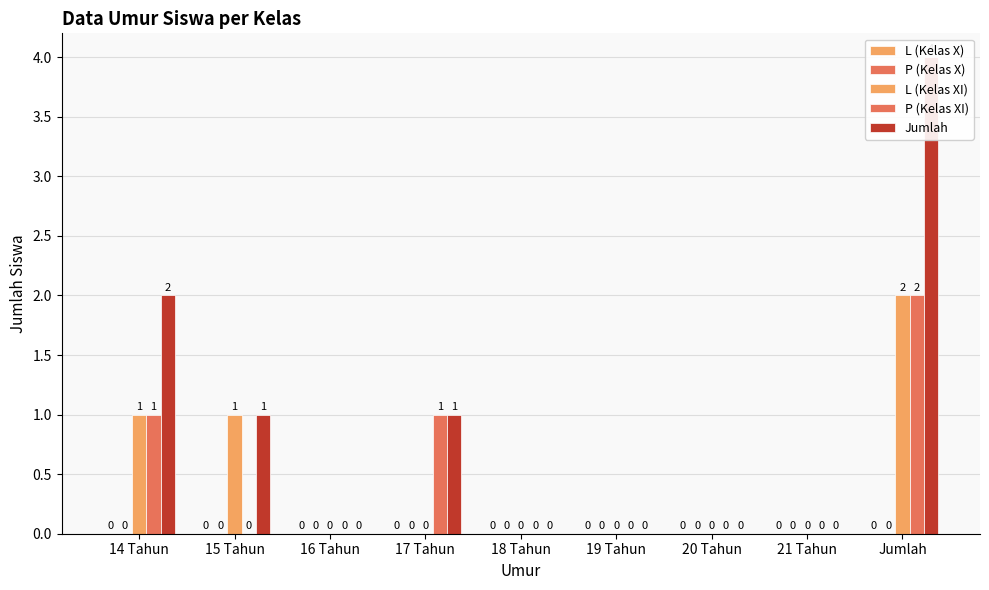

What is the maximum value shown in the chart?

4